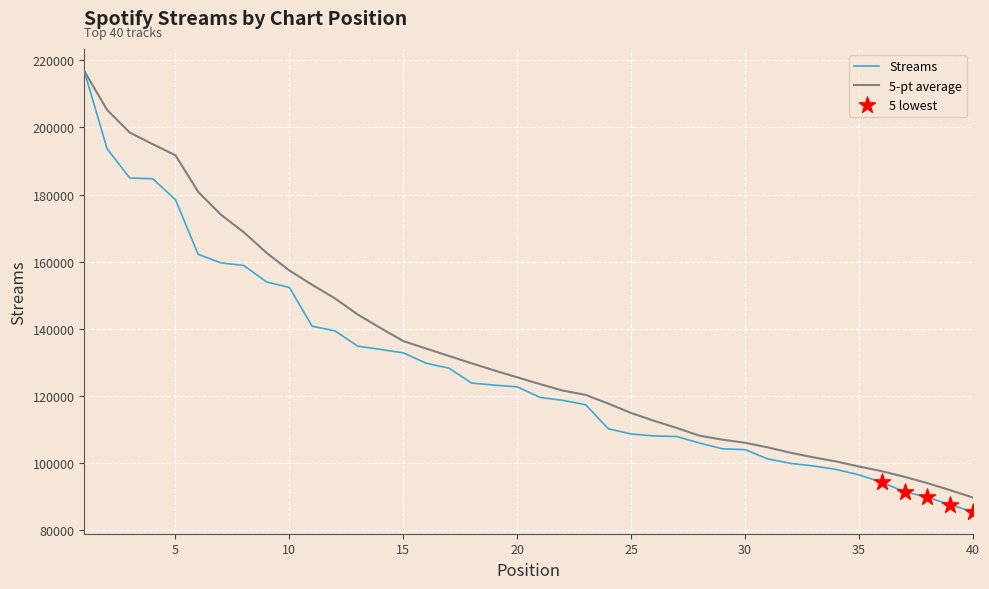

Which series has the widest spread of values?

Streams